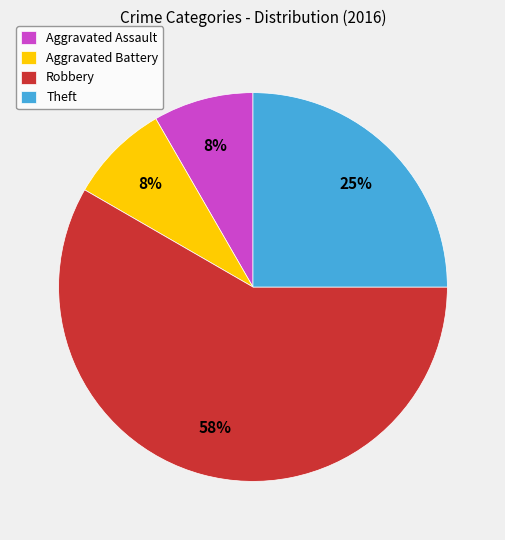

Which slice is the largest?

Robbery